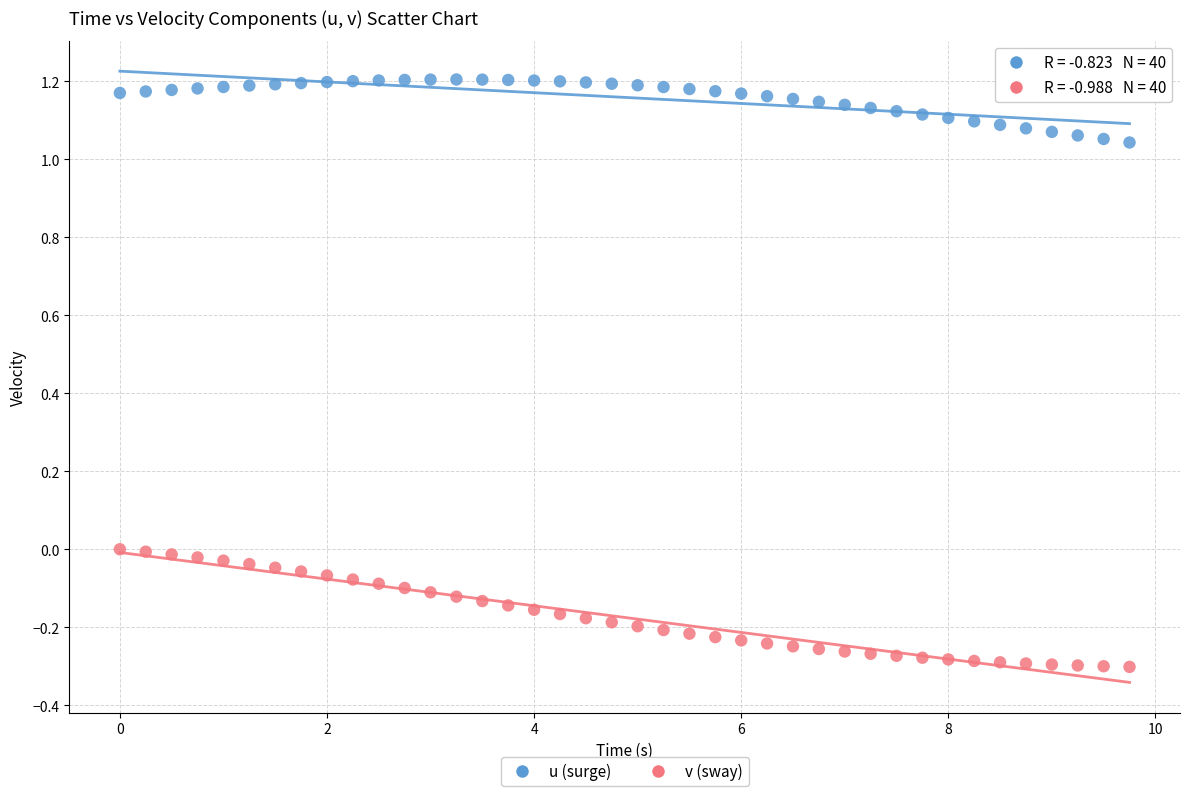

Across all data points, what is the range of X values (max minus min)?

9.8